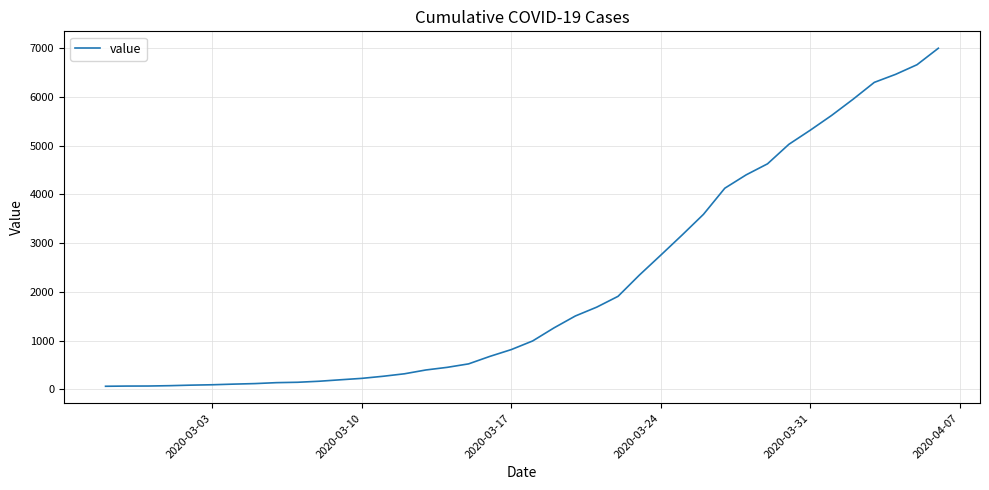

What is the maximum value shown in the chart?

6995